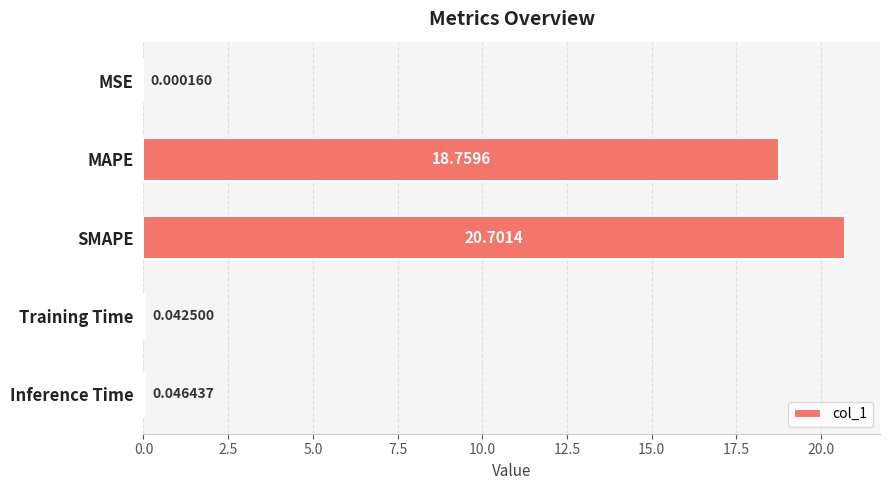

Between SMAPE and MAPE, which is larger?

SMAPE